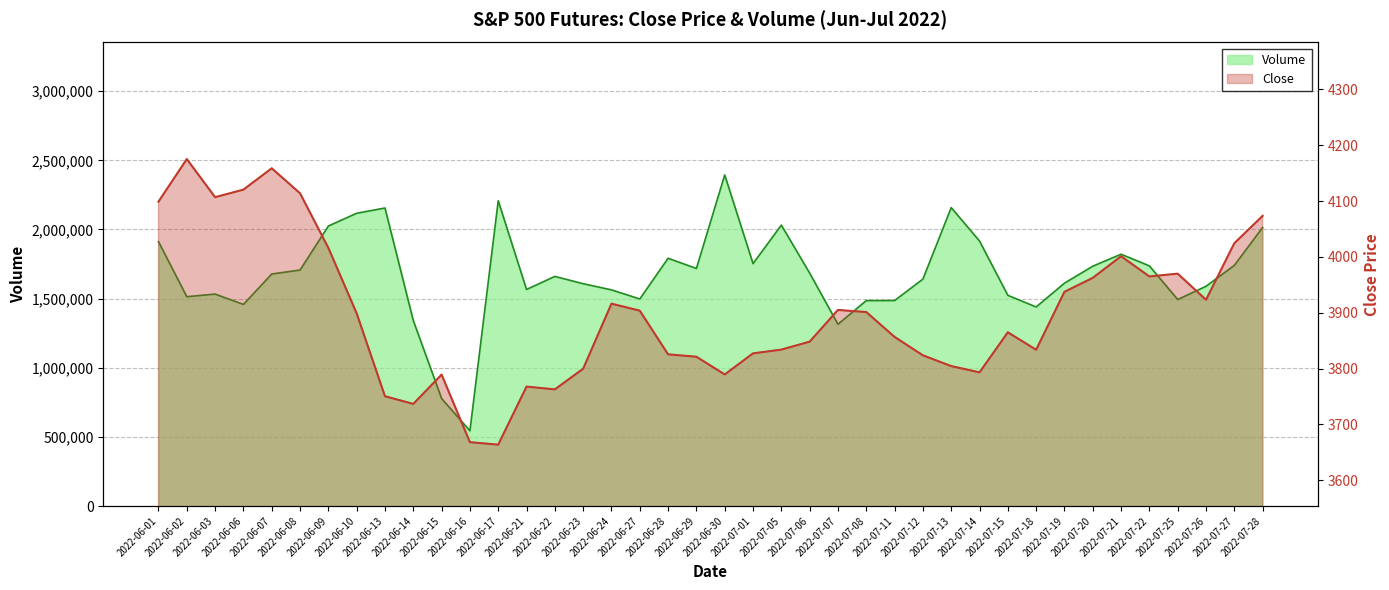

At which category is the sum across all series the highest?

2022-06-30